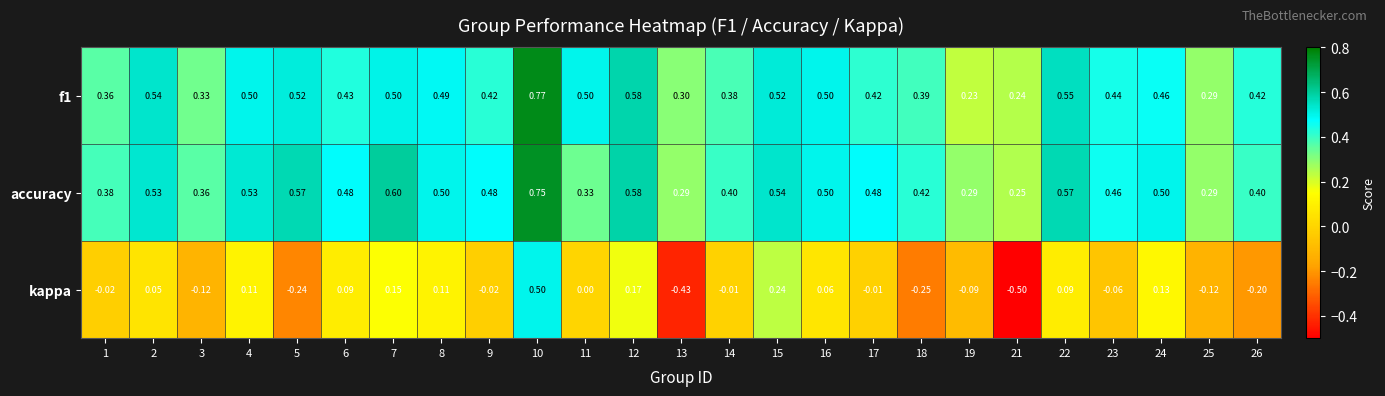

Is the value of accuracy at 15 greater than the value of f1 at 6?

Yes